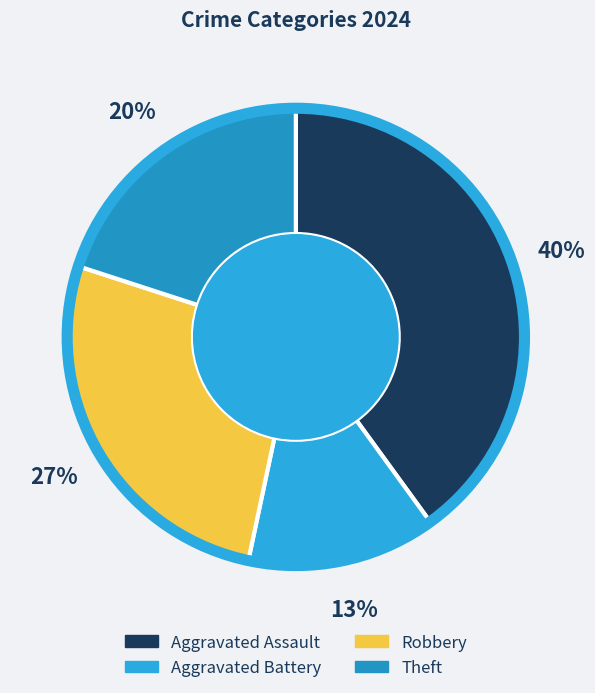

Between Robbery and Theft, which is larger?

Robbery